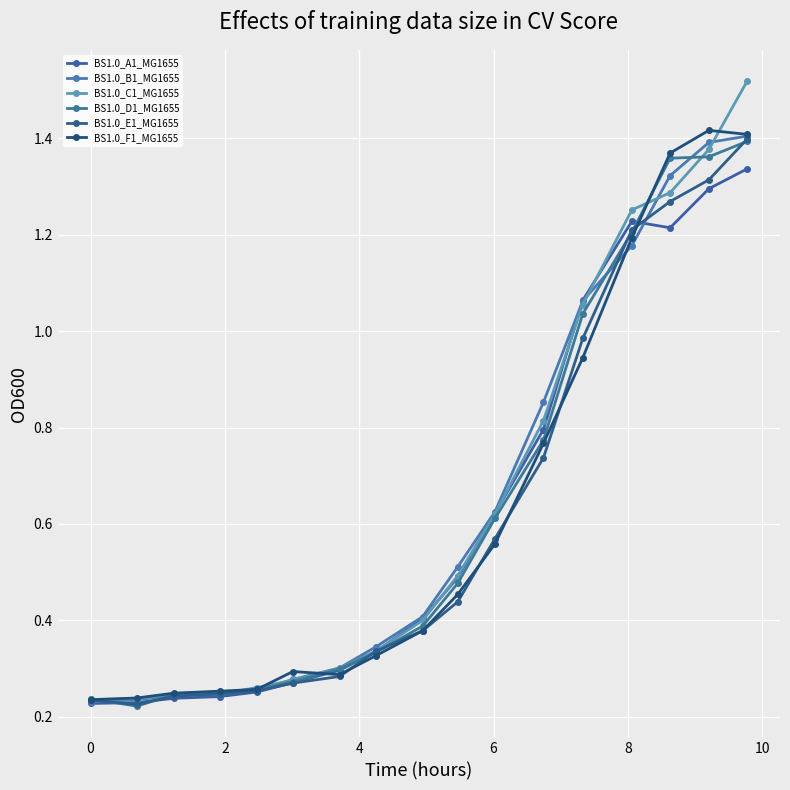

Does the chart display data point markers on the line(s)?

Yes